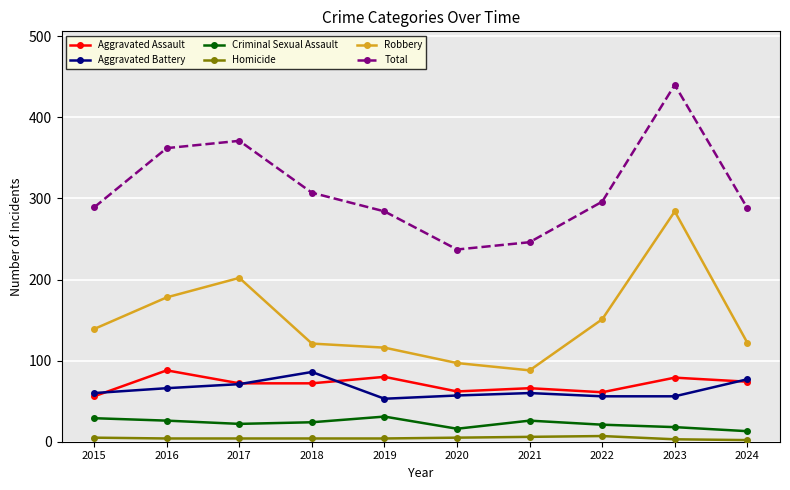

In Total, how many points are lower than both neighbors (excluding endpoints)?

1